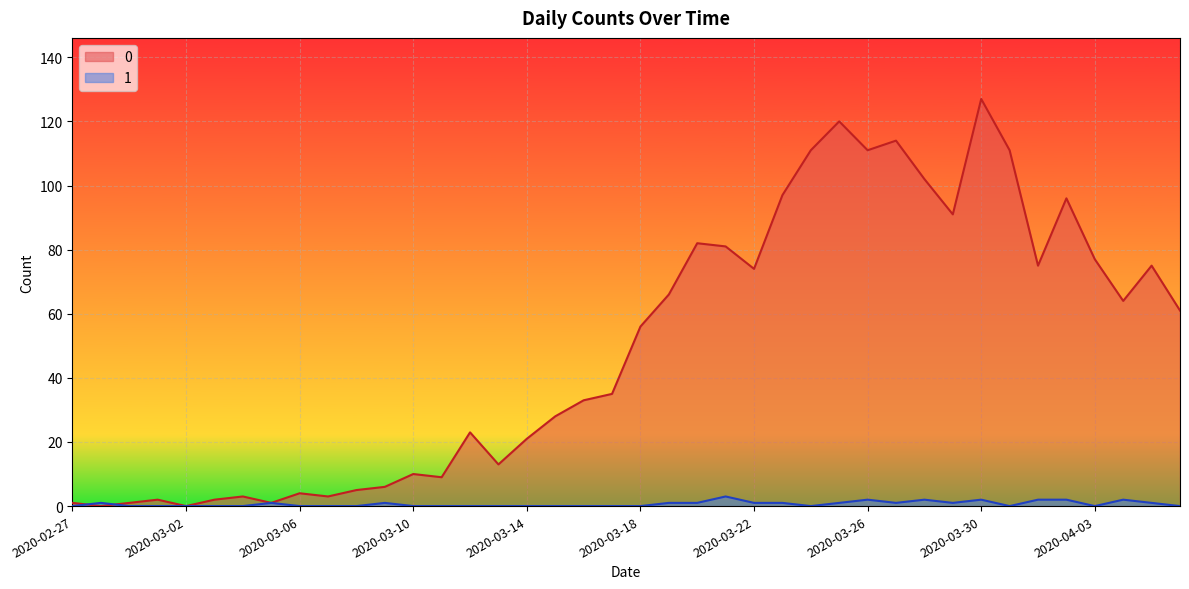

What is the greatest value displayed?

127